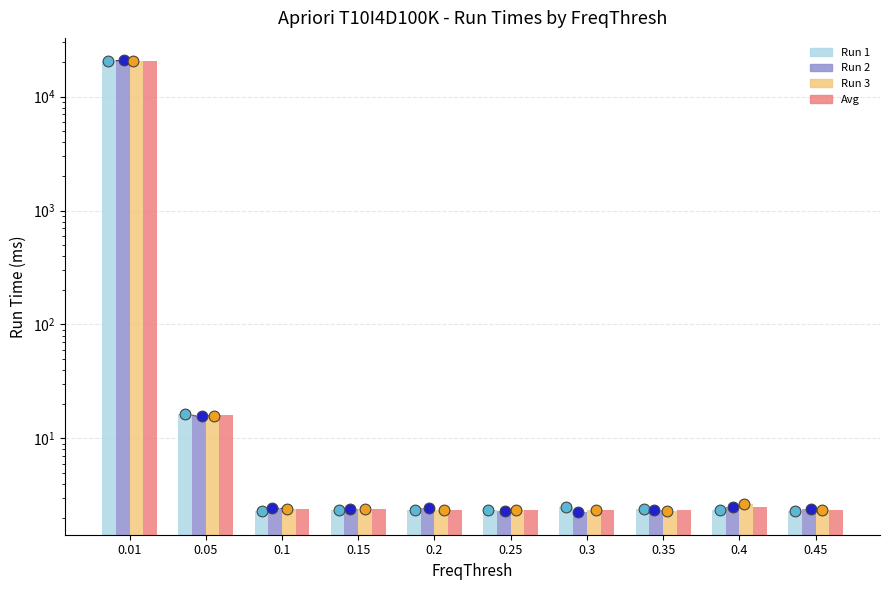

Which series has the largest total across all categories?

Run 2